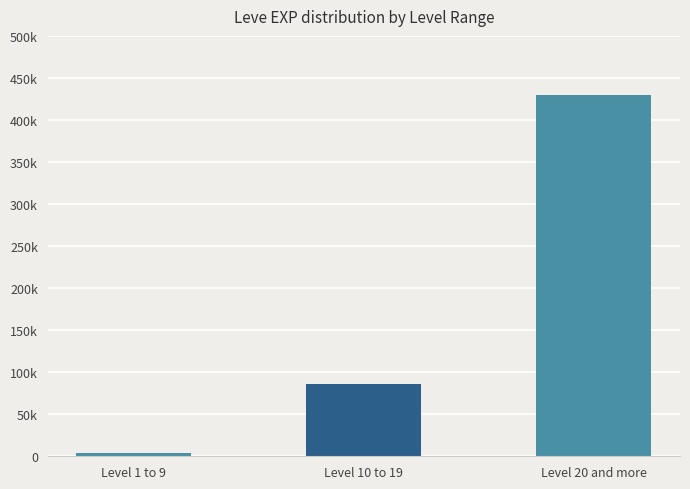

The chart shows a value of 112009 at Level 10 to 19. True or false?

False